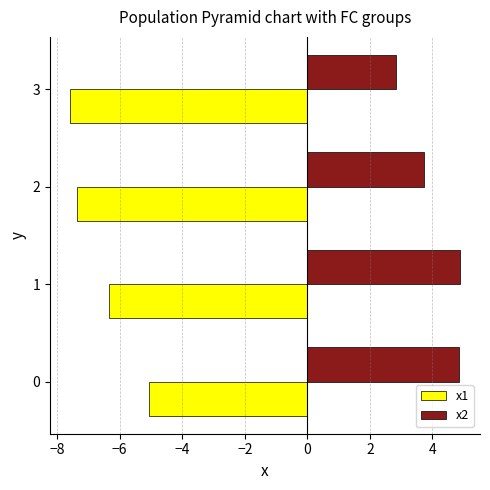

Where is x2 nearest to the value 3?

3